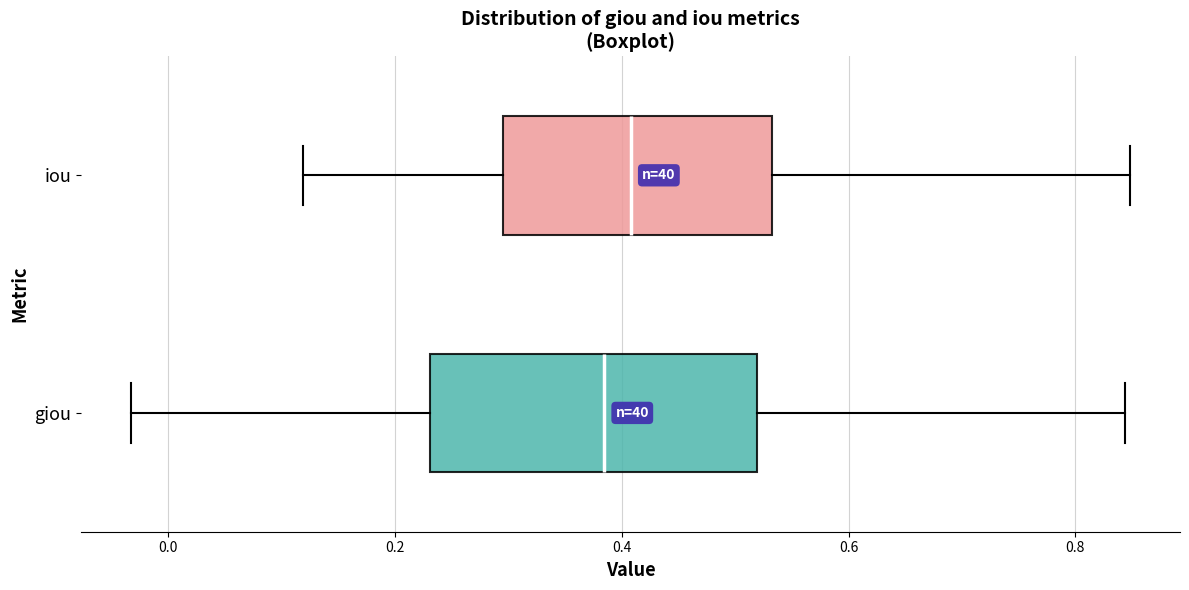

Reading bottom to top, transcribe this box plot: for each box, give where its median line is, the range the box spans, and where its two whiskers end, as read against the x-axis. The values are not printed on the chart, so give them approximately, as read against the axis.

giou: median 0.38, box 0.24 to 0.52, whiskers -0.04 to 0.84
iou: median 0.40, box 0.30 to 0.54, whiskers 0.12 to 0.84